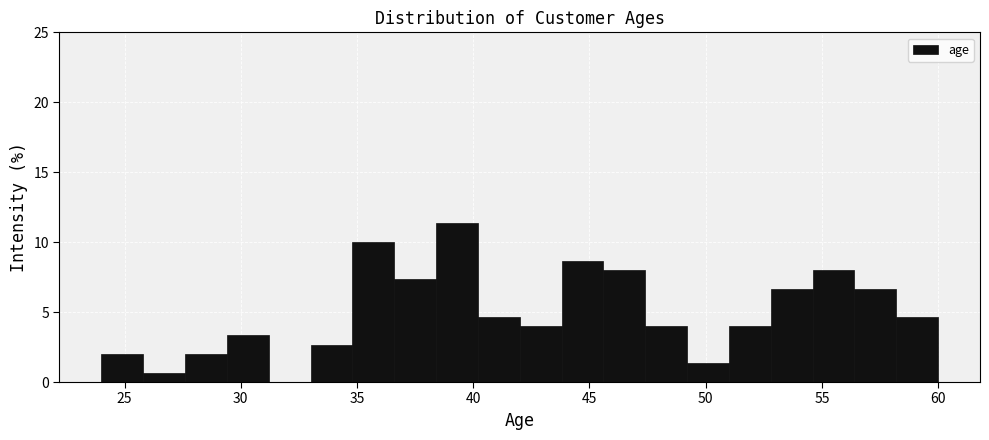

Read against the x-axis, roughly where is the centre of the tallest bar?

39.5